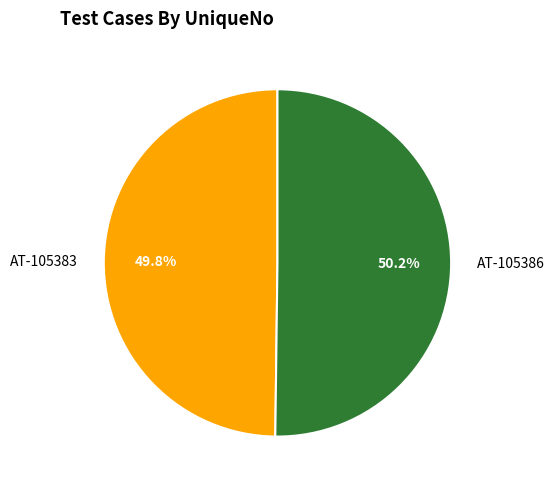

Is there a majority slice in this chart?

Yes